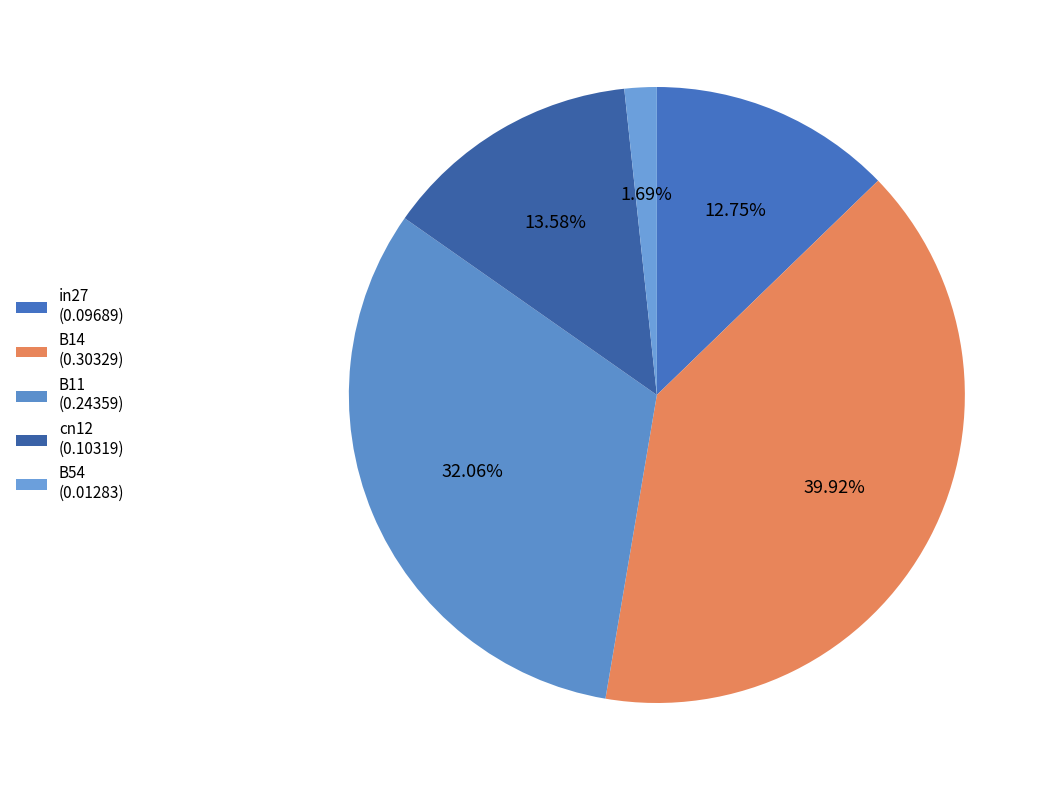

What is the total percentage of cn12 and B11?

45.6%